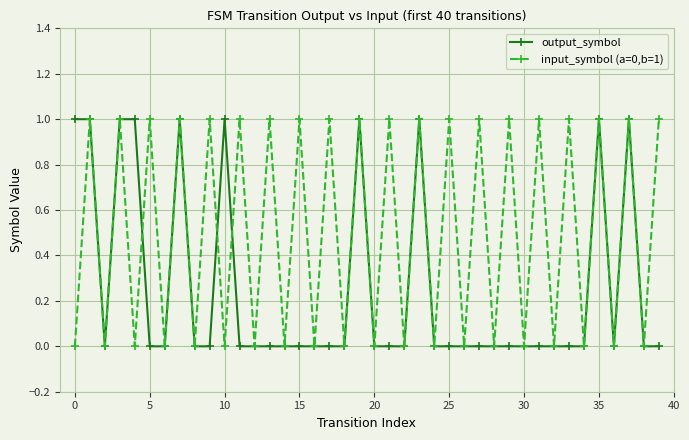

Is this an area chart (filled region under the line)?

No